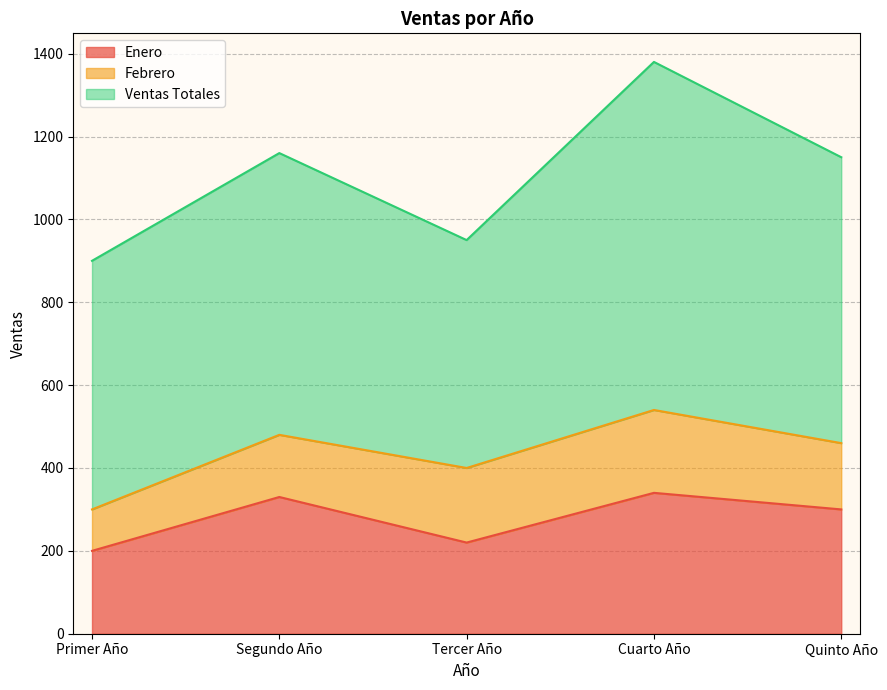

Does the chart have visible grid lines?

Yes